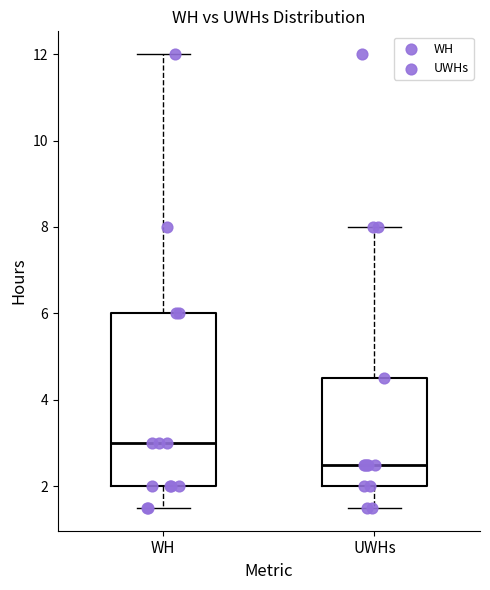

Where does the median line of the box for WH sit on the y-axis? The values are not printed on the chart, so give them approximately, as read against the axis.

3.0